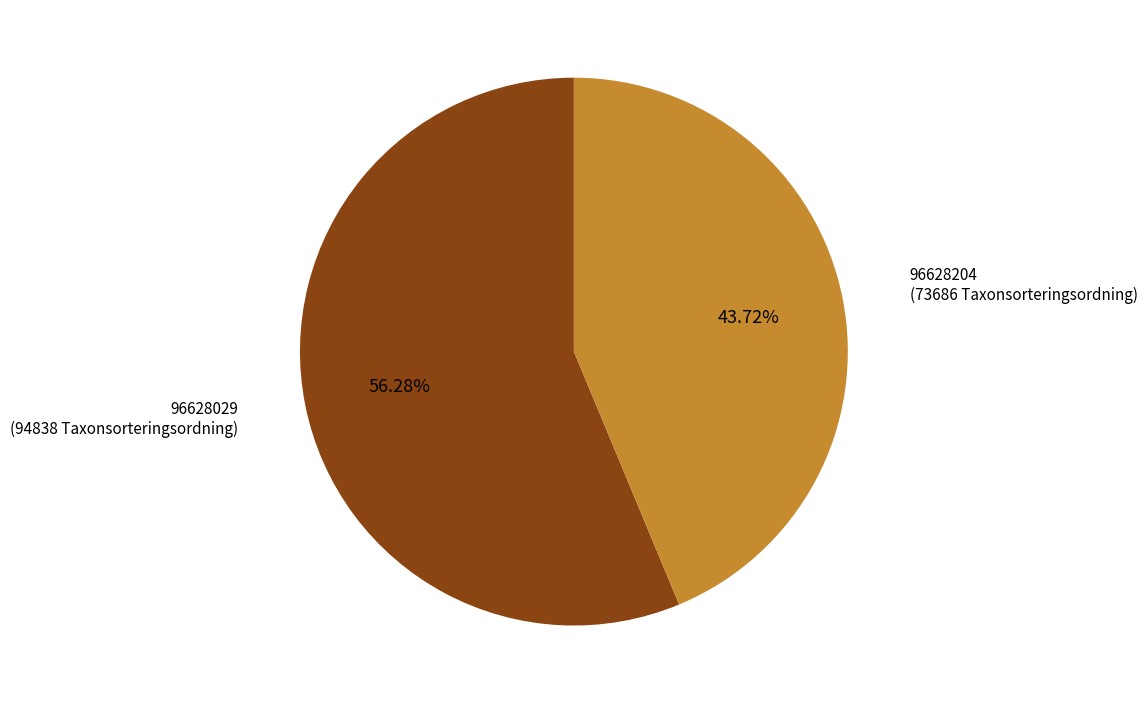

Rank the categories by value from highest to lowest.

96628029, 96628204